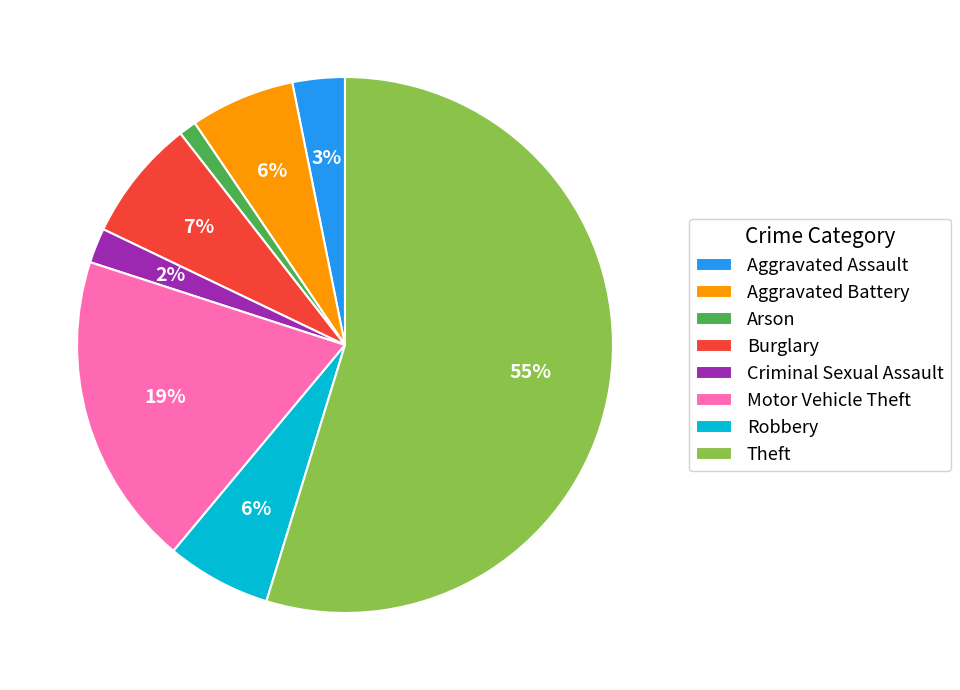

How many slices are in this pie chart?

8